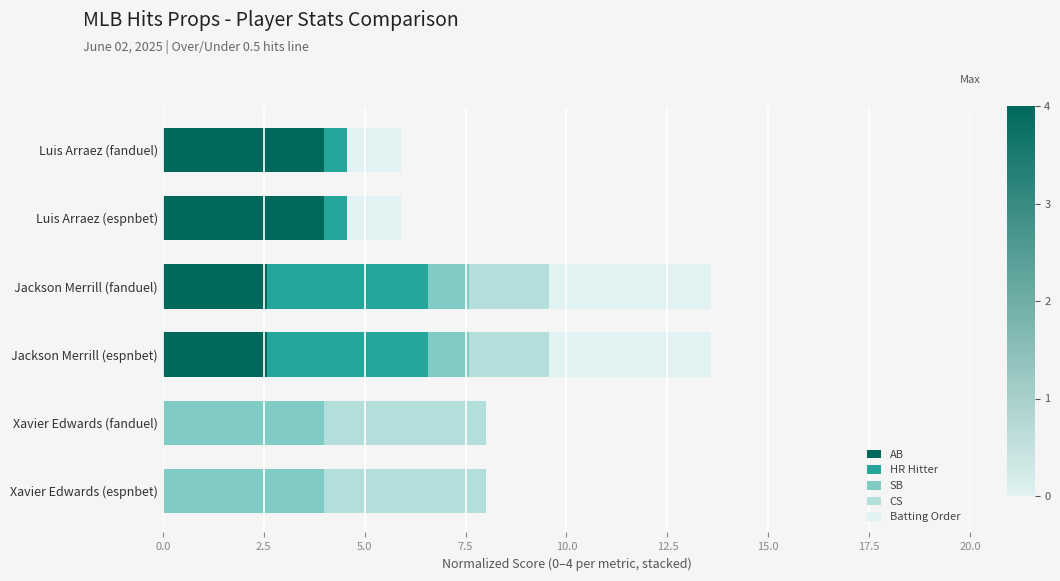

Read the AB value at Luis Arraez (espnbet).

4.0